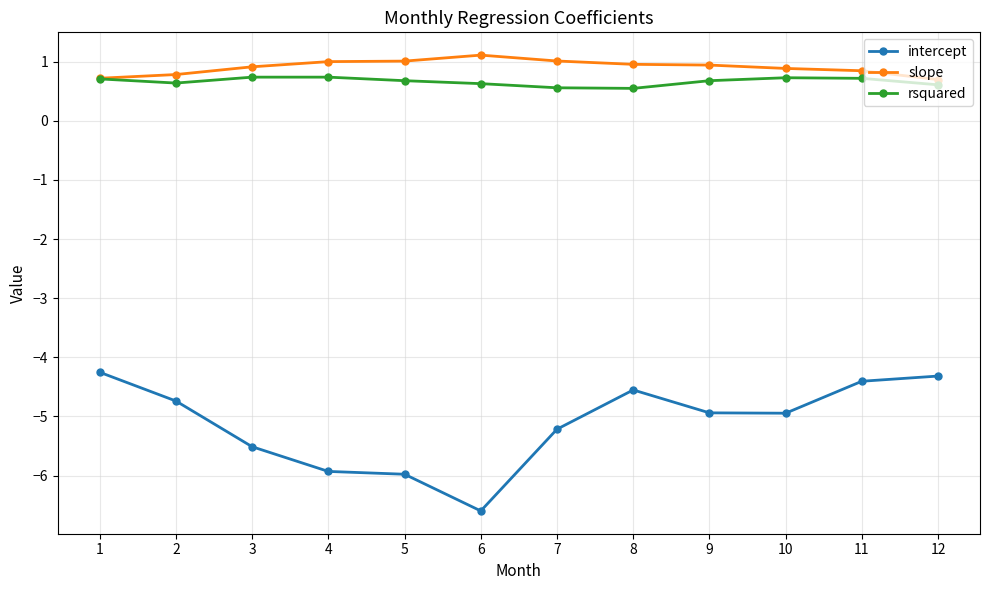

What is the approximate value of rsquared at 7?

0.6